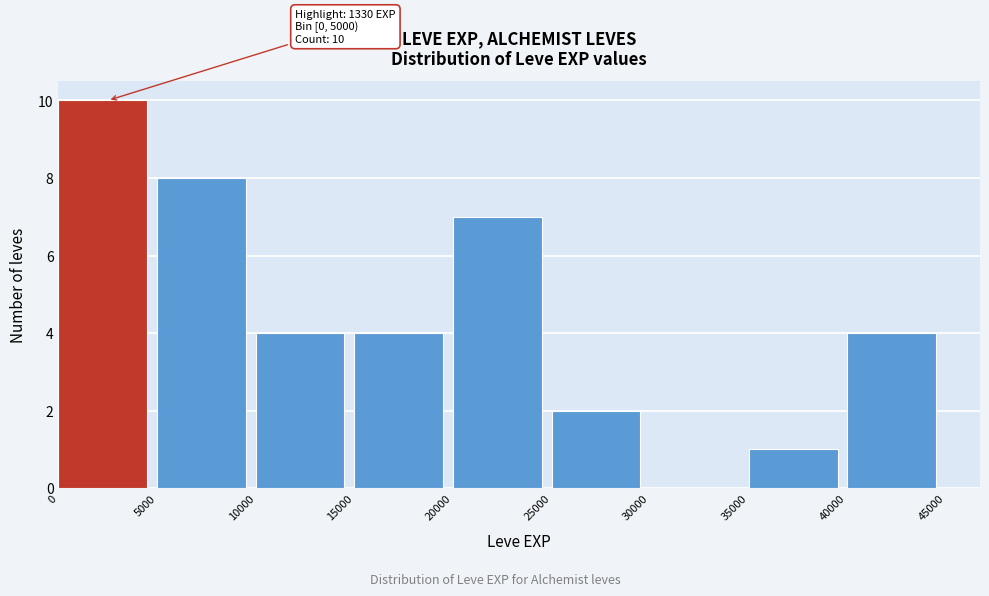

Which range on the x-axis has the tallest bar?

0 to 5000